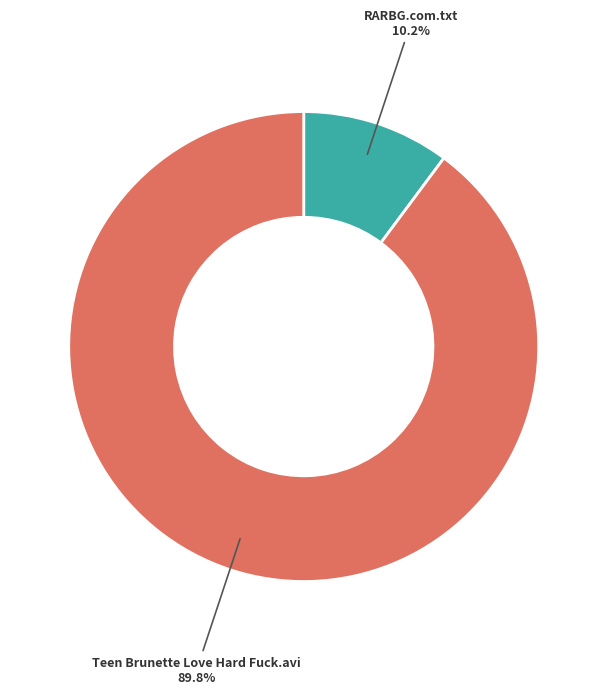

Which slice is the smallest?

RARBG.com.txt